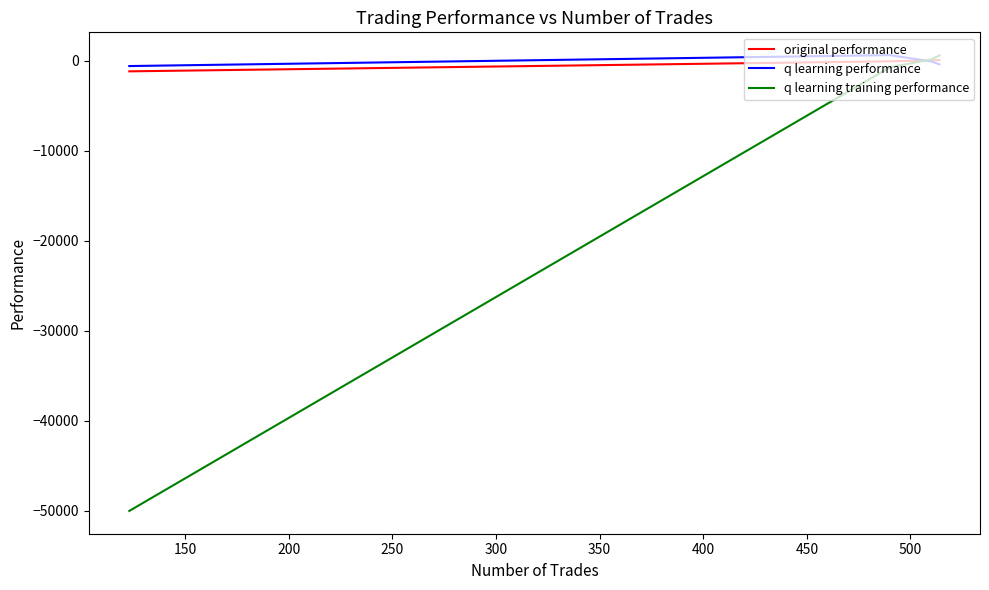

What is the sum of all q learning training performance values?

-49959.7